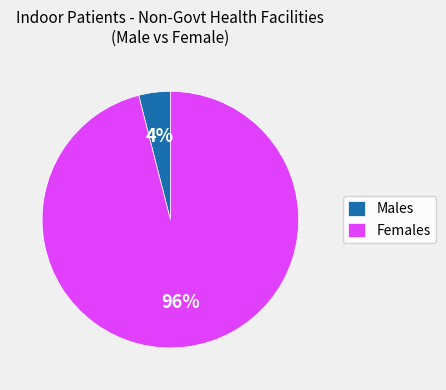

Count the number of slices in the pie.

2